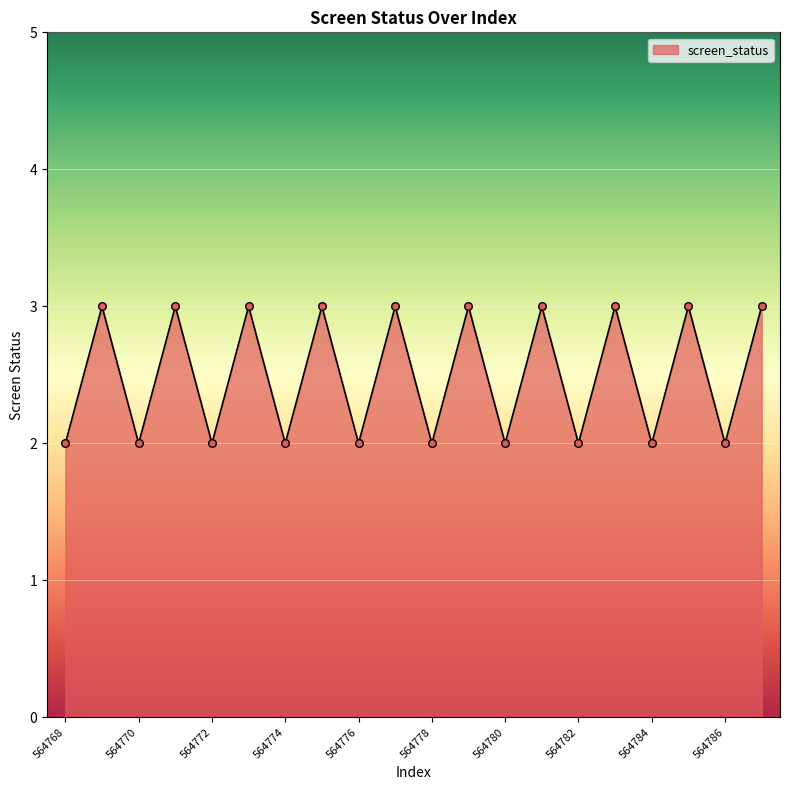

What is the maximum value shown in the chart?

3